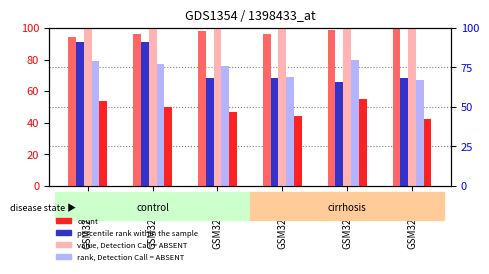

At how many categories does at least one series exceed 98?

6